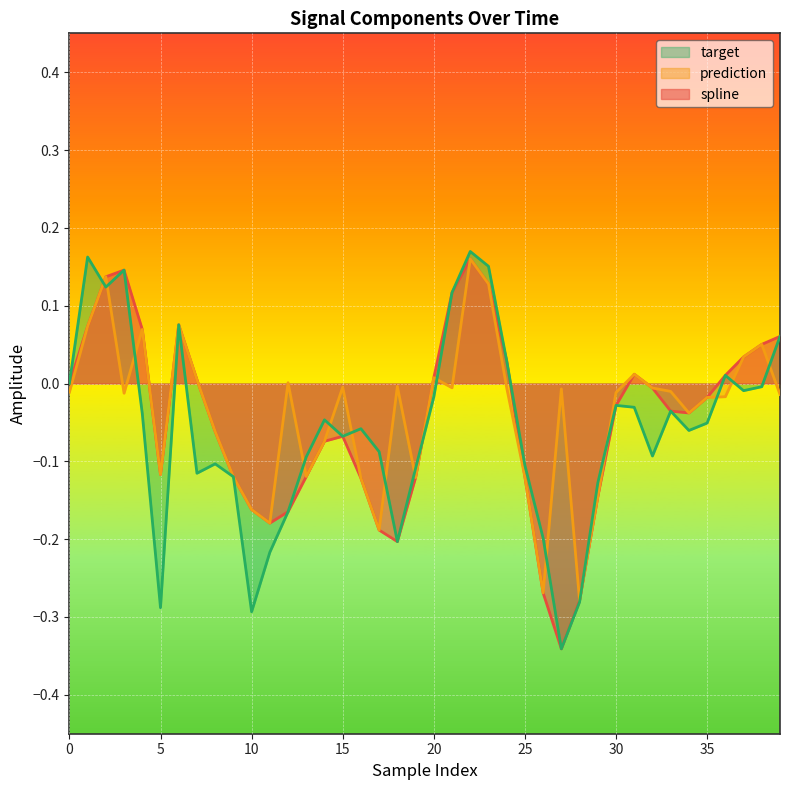

At how many categories does at least one series exceed 0?

18